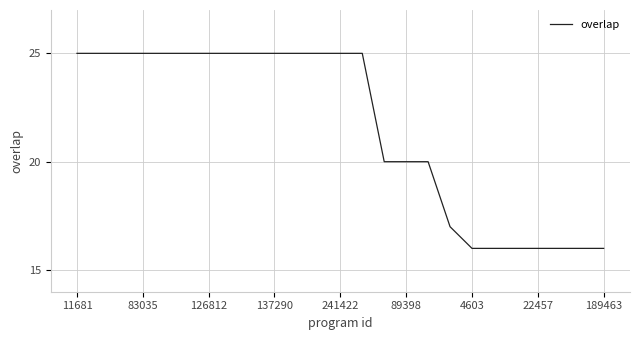

What is the greatest value displayed?

25